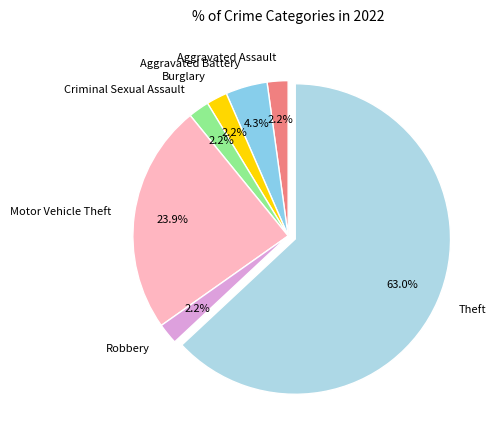

Between Motor Vehicle Theft and Robbery, which is larger?

Motor Vehicle Theft